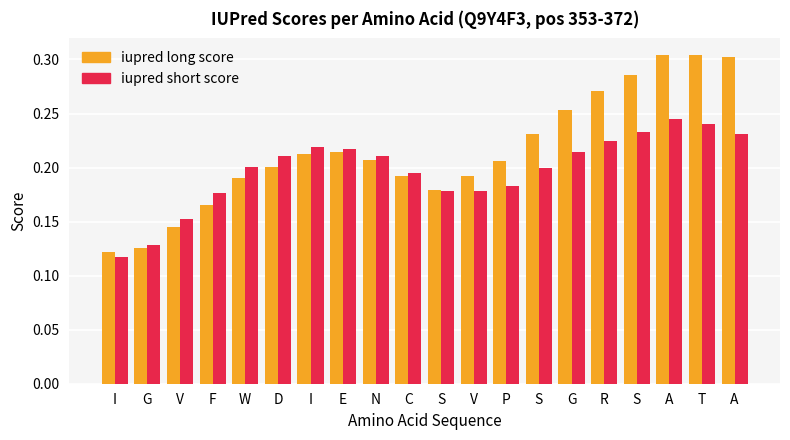

Reading right to left, what are all the values shown in this chart?

iupred long score: A=0.3	T=0.3	A=0.3	S=0.3	R=0.3	G=0.3	S=0.2	P=0.2	V=0.2	S=0.2	C=0.2	N=0.2	E=0.2	I=0.2	D=0.2	W=0.2	F=0.2	V=0.1	G=0.1	I=0.1
iupred short score: A=0.2	T=0.2	A=0.2	S=0.2	R=0.2	G=0.2	S=0.2	P=0.2	V=0.2	S=0.2	C=0.2	N=0.2	E=0.2	I=0.2	D=0.2	W=0.2	F=0.2	V=0.2	G=0.1	I=0.1